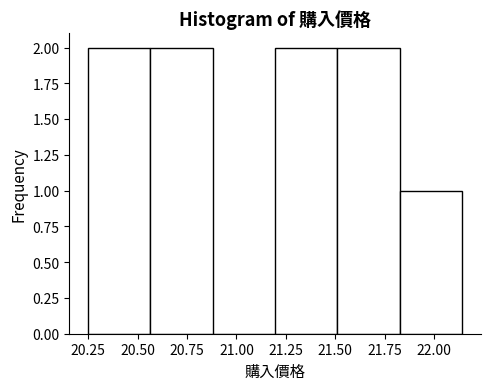

Reading left to right, list every bar in this chart as the range it spans on the x-axis followed by its height. Neither the bar edges nor the heights are printed on the chart, so give them approximately, as read against the axes.

20.250 to 20.565: 2
20.565 to 20.880: 2
20.880 to 21.195: 0
21.195 to 21.510: 2
21.510 to 21.825: 2
21.825 to 22.140: 1